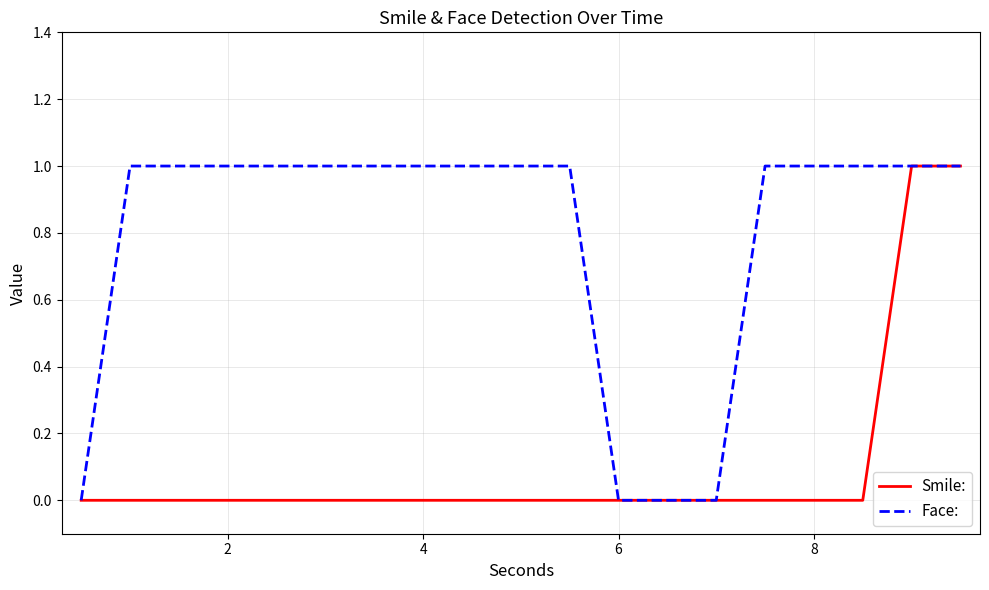

Which series has the largest total across all categories?

Face: